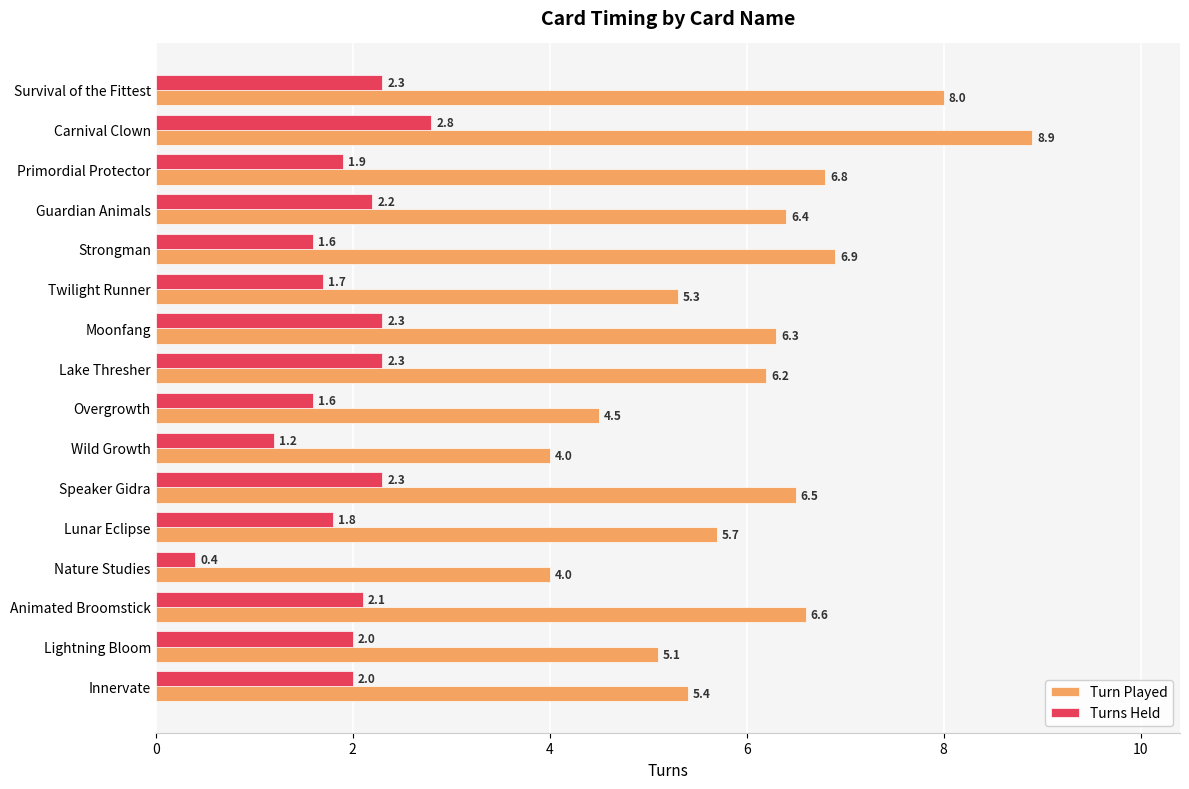

Is the value of Turns Held at Carnival Clown greater than the value of Turn Played at Nature Studies?

No